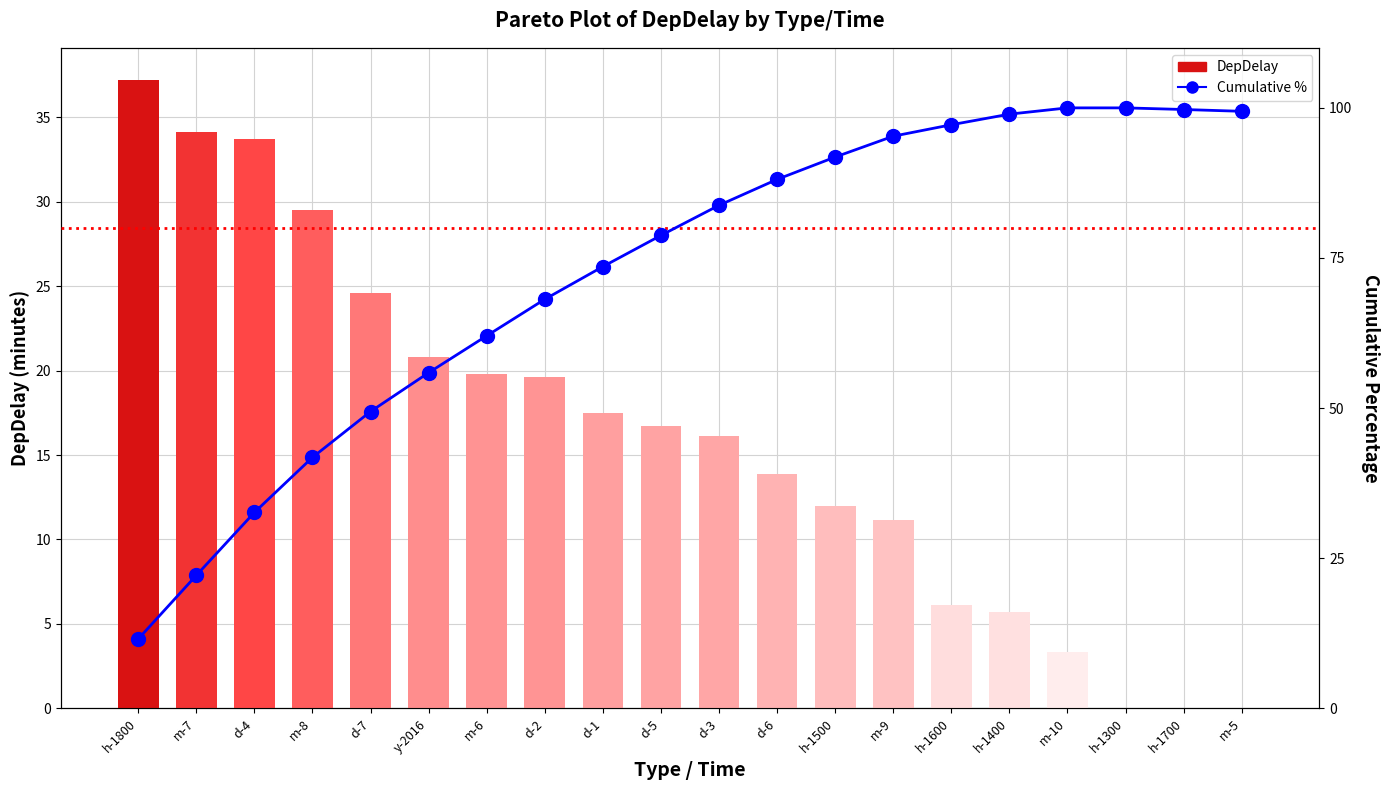

What are all the series names shown in the legend?

DepDelay, Cumulative %